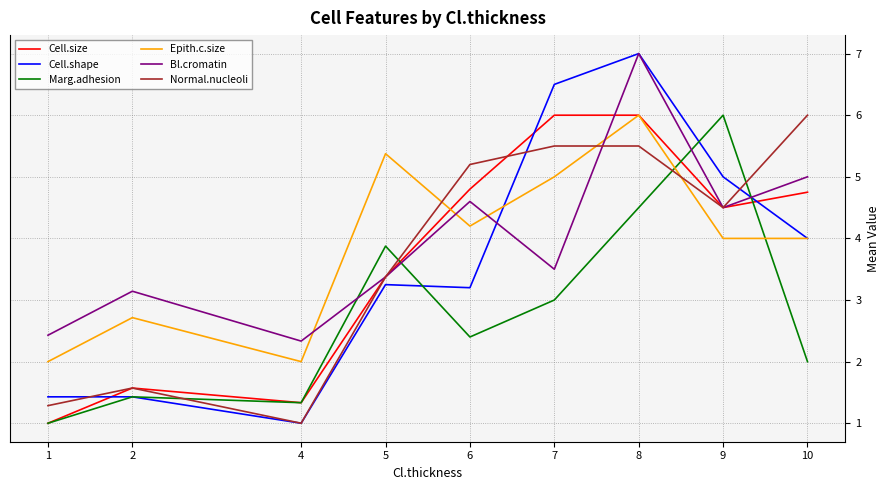

True or false: Cell.size has more than 2 points higher than both neighbors.

False